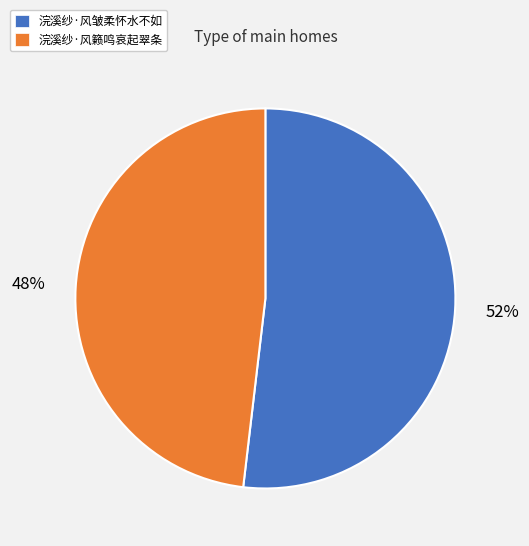

Which category has the smallest portion of the pie?

浣溪纱·风籁鸣哀起翠条